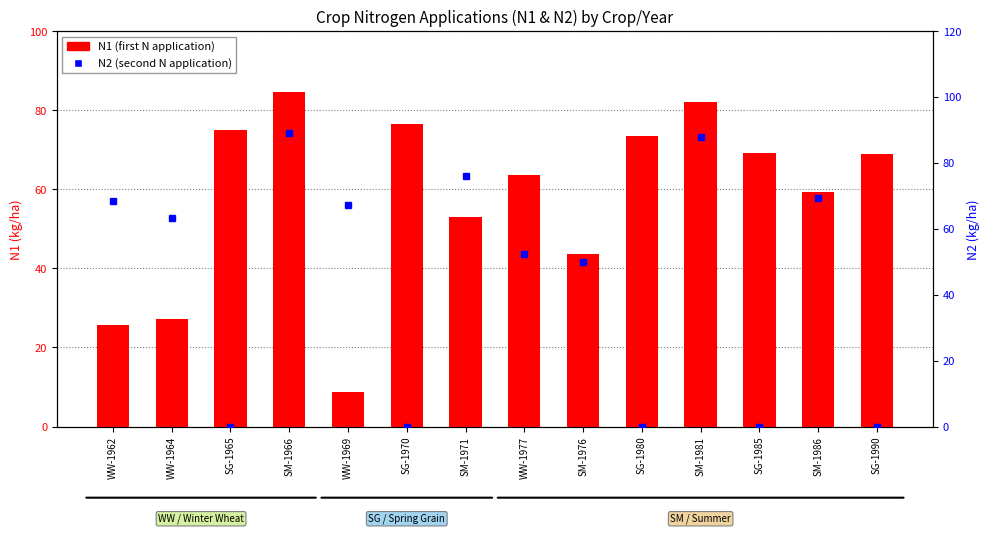

List the series in order of their overall mean, lowest first.

N2, N1